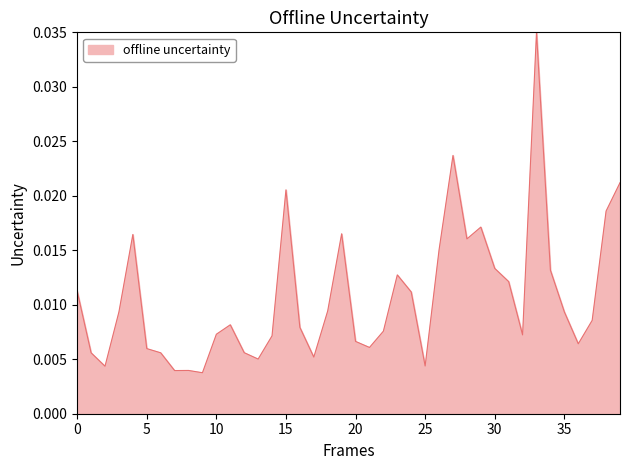

How many lines are shown in the chart?

1